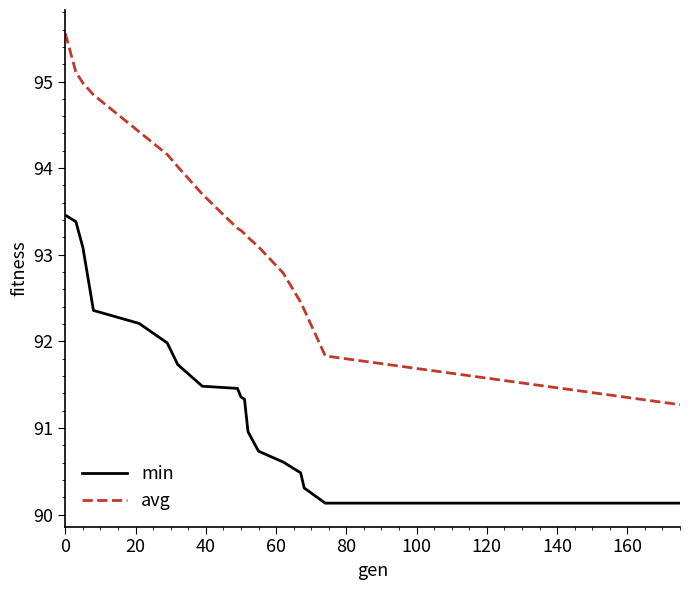

Rank the series by their maximum value, from lowest to highest.

min, avg